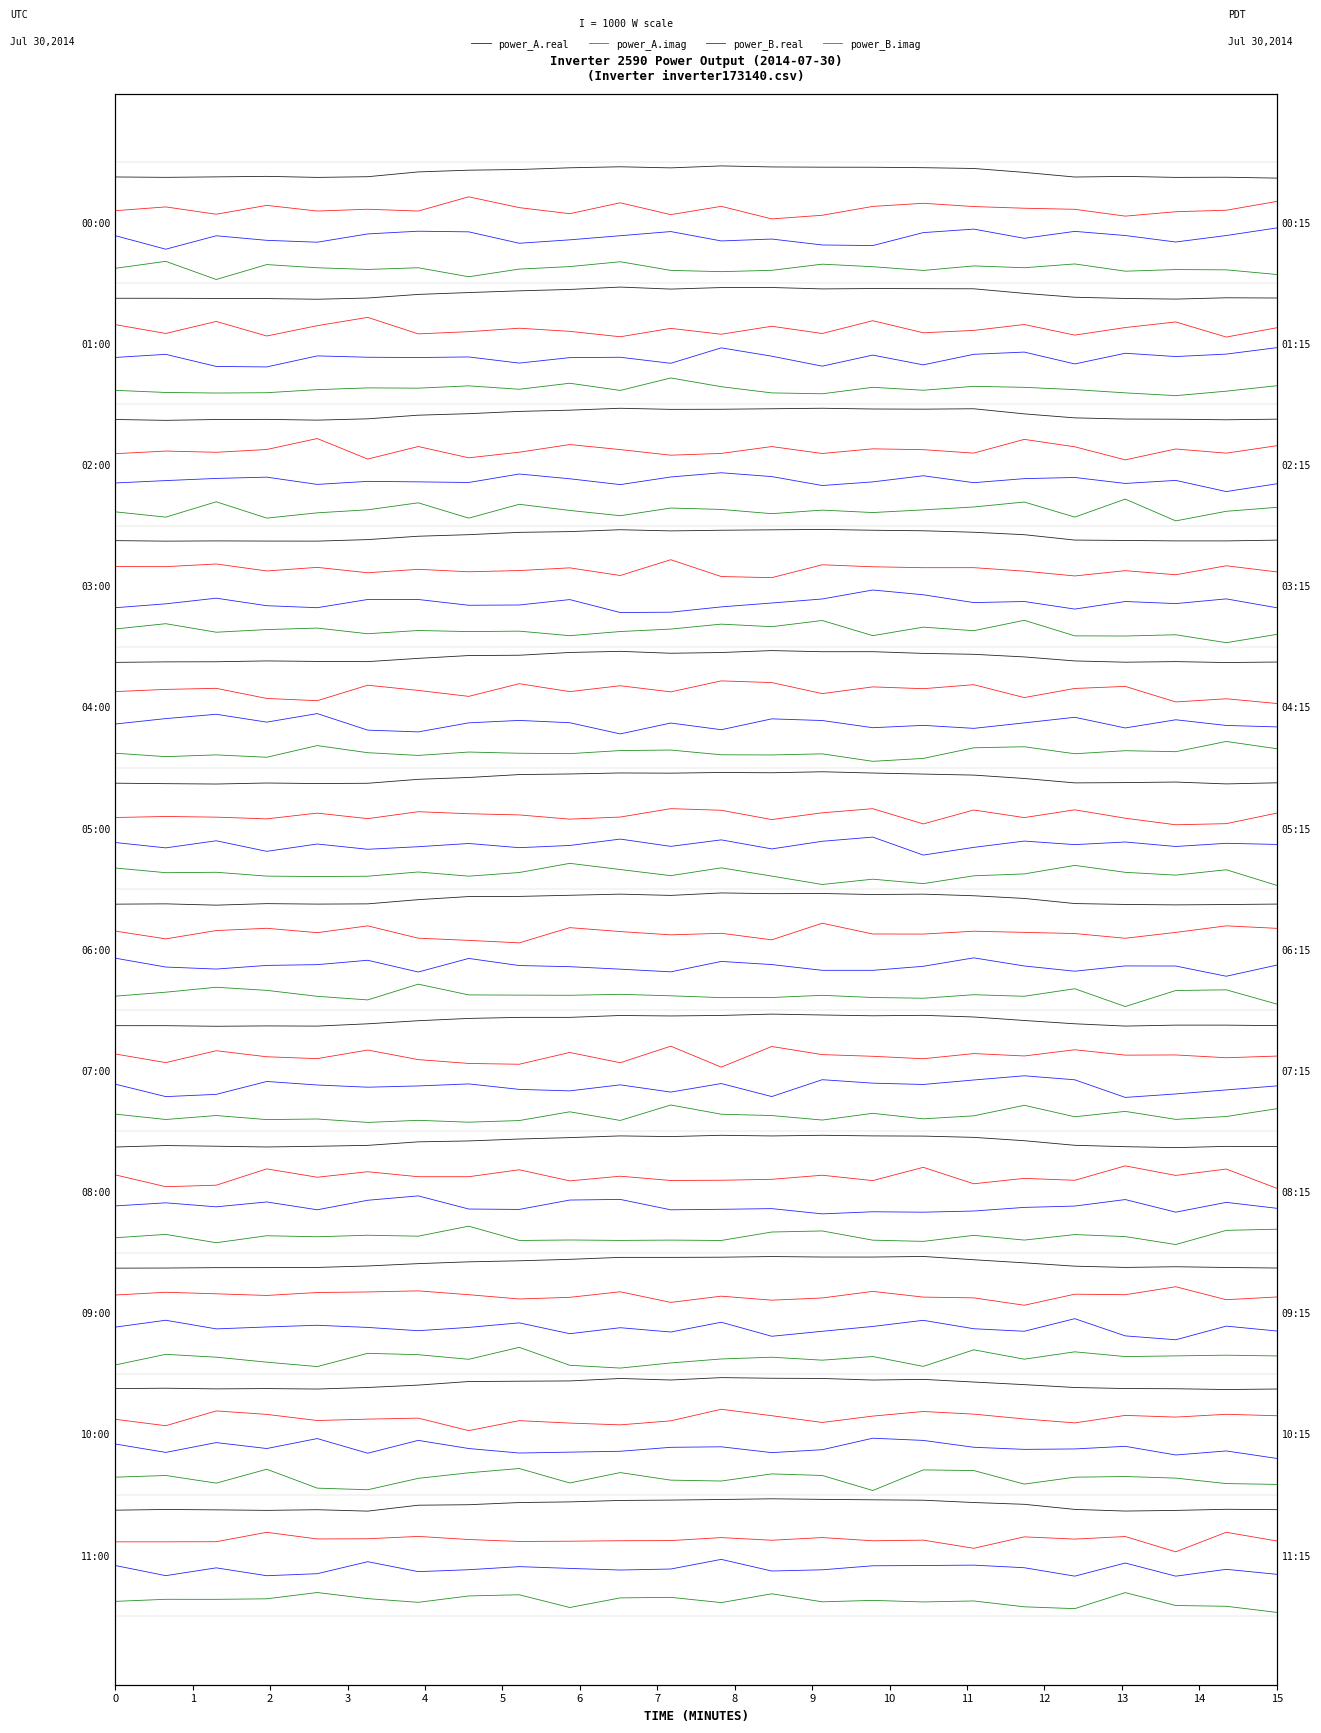

True or false: power_B.imag and power_A.imag cross at least once.

False